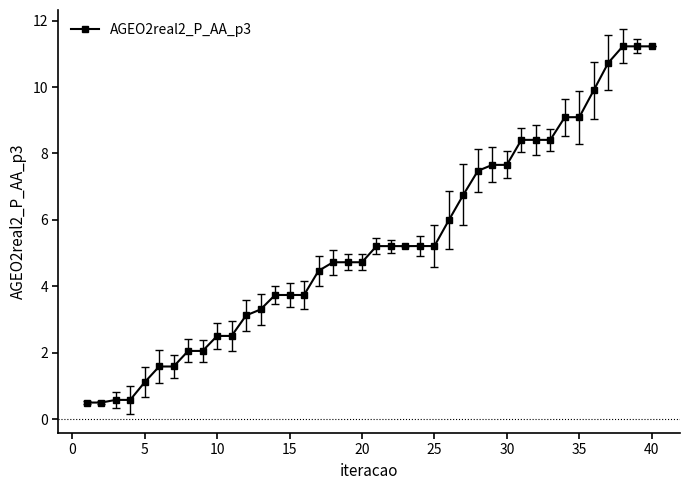

What is the smallest value displayed?

0.5